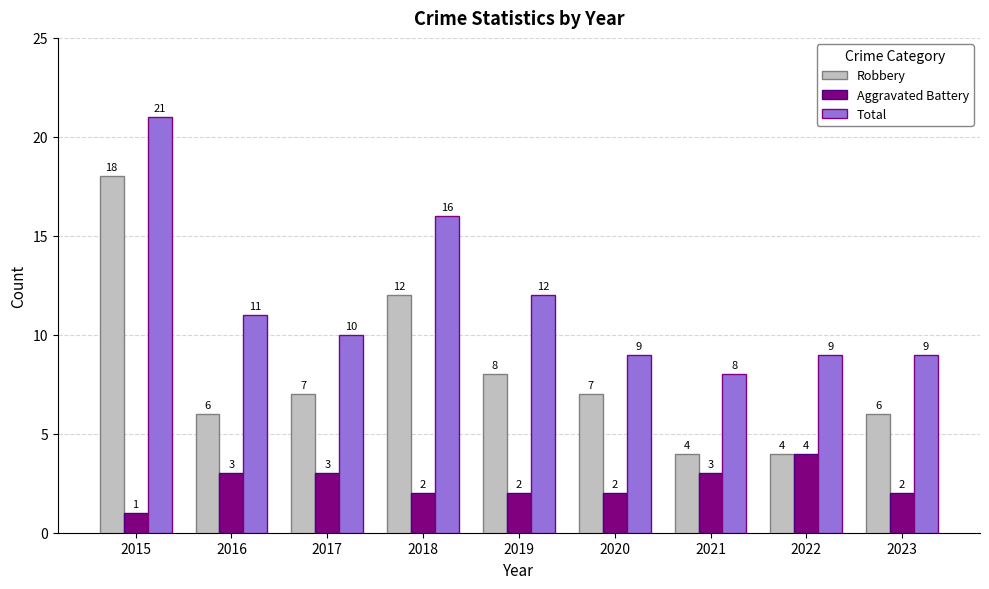

True or false: Total has a value of 11 at 2015.

False